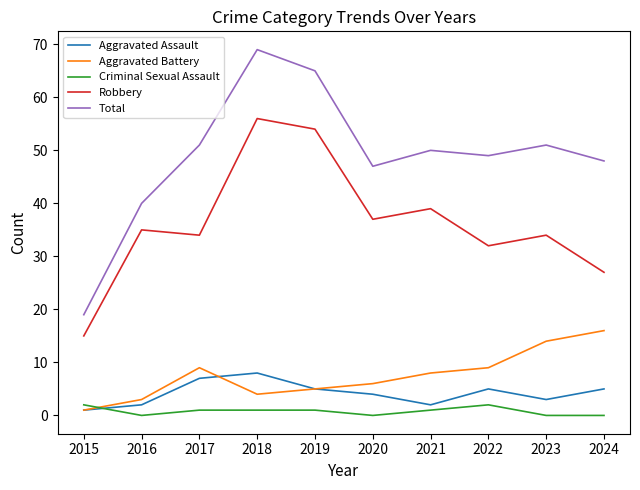

Reading right to left, list all the values displayed in this chart.

Aggravated Assault: 5	3	5	2	4	5	8	7	2	1
Aggravated Battery: 16	14	9	8	6	5	4	9	3	1
Criminal Sexual Assault: 0	0	2	1	0	1	1	1	0	2
Robbery: 27	34	32	39	37	54	56	34	35	15
Total: 48	51	49	50	47	65	69	51	40	19